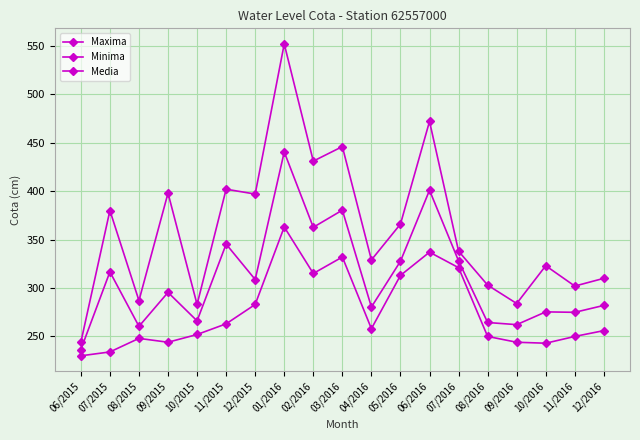

Is this an area chart (filled region under the line)?

No